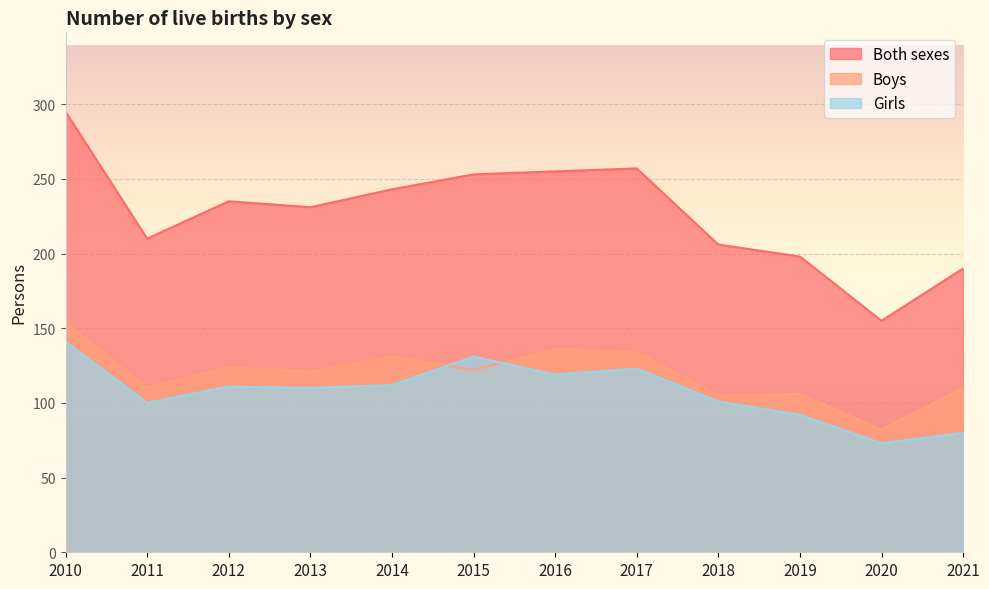

Where does the Girls series first go above 111?

2010